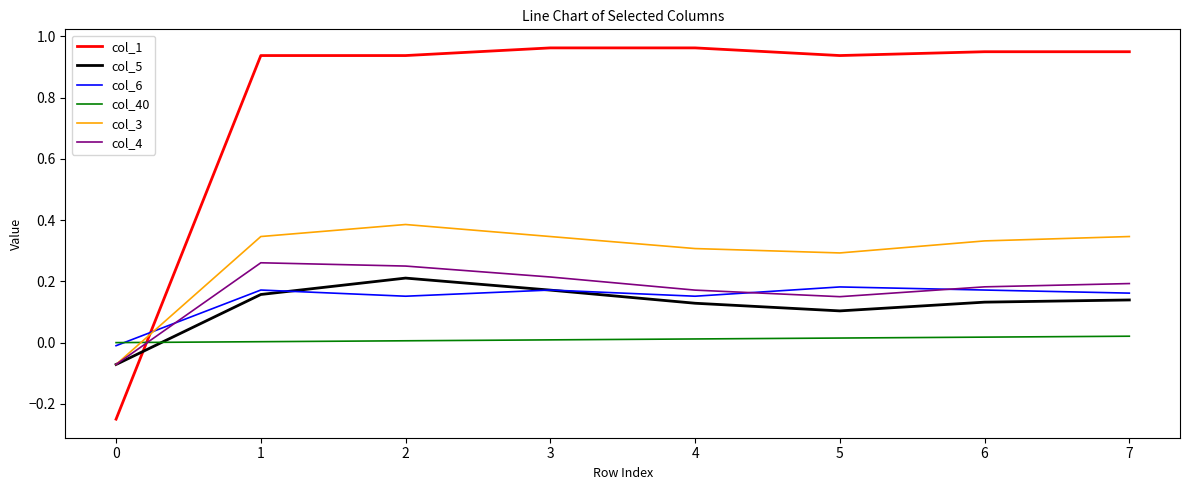

The col_6 series shows 0.2 at 2. True or false?

True